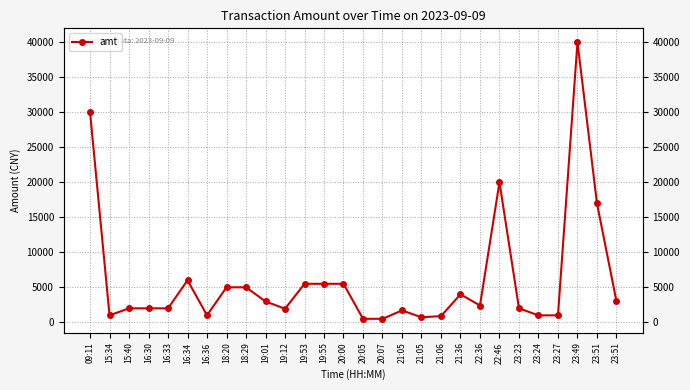

What is the difference between the maximum and minimum values?

39500